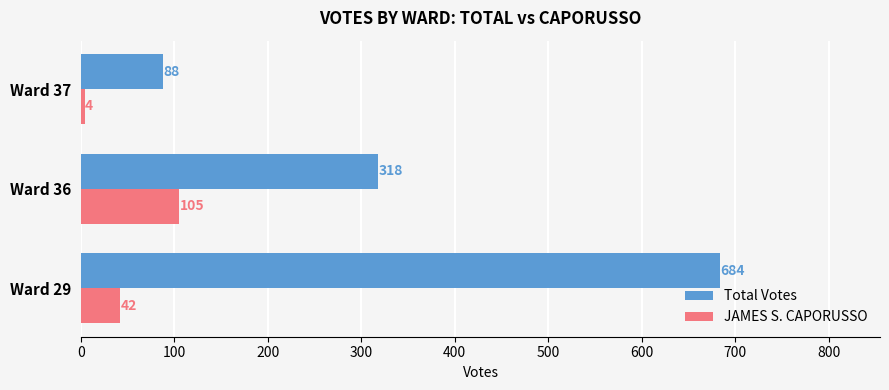

Which series has the largest total across all categories?

Total Votes